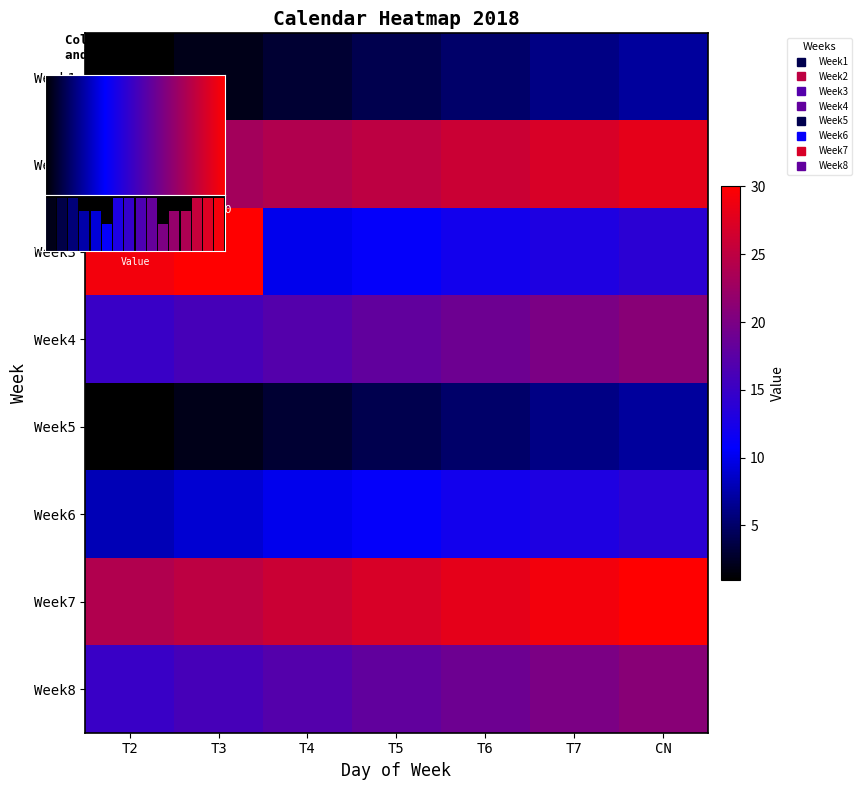

What is the sum of all Week8 values?

126